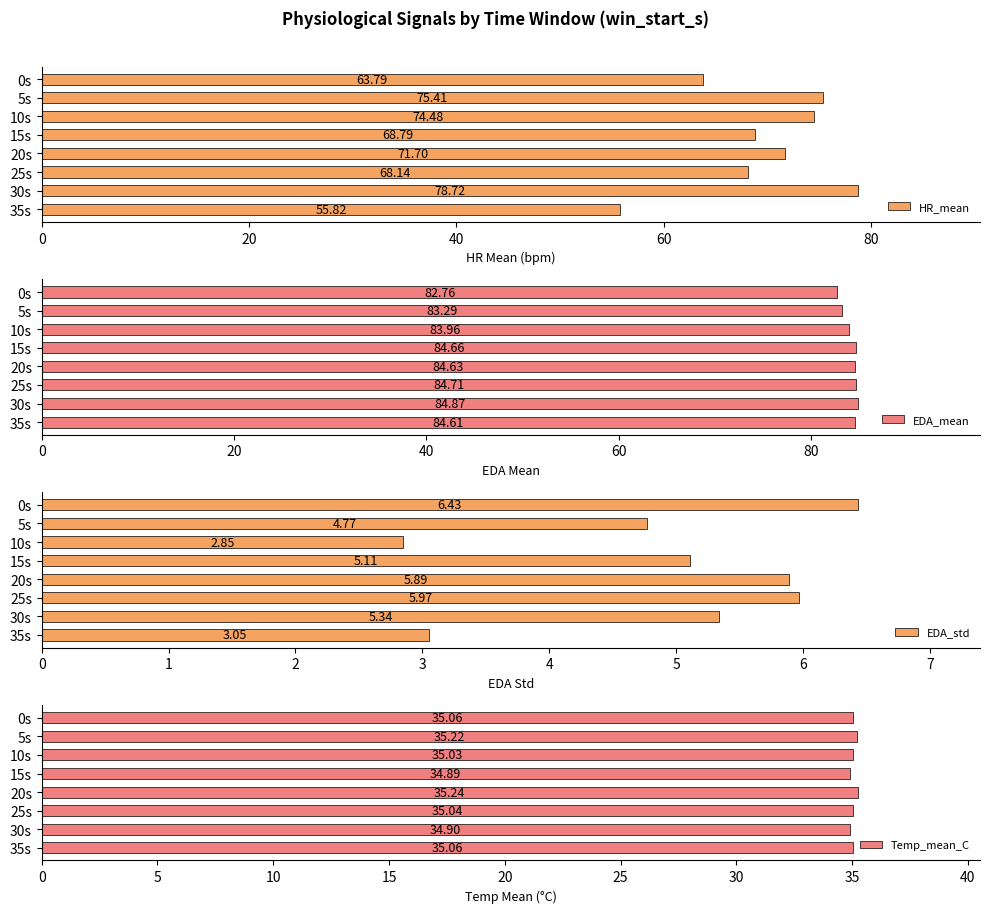

At how many categories does at least one series exceed 72?

8